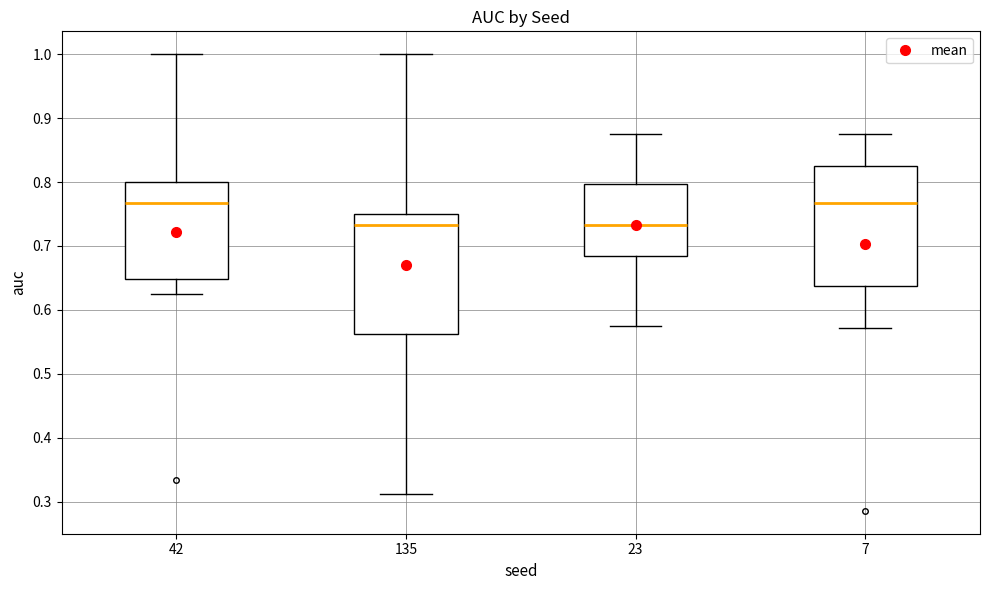

Reading left to right, transcribe this box plot: for each box, give where its median line is, the range the box spans, and where its two whiskers end, as read against the y-axis. The values are not printed on the chart, so give them approximately, as read against the axis.

42: median 0.77, box 0.65 to 0.80, whiskers 0.63 to 1.00
135: median 0.73, box 0.56 to 0.75, whiskers 0.31 to 1.00
23: median 0.73, box 0.68 to 0.80, whiskers 0.58 to 0.88
7: median 0.77, box 0.64 to 0.82, whiskers 0.57 to 0.88